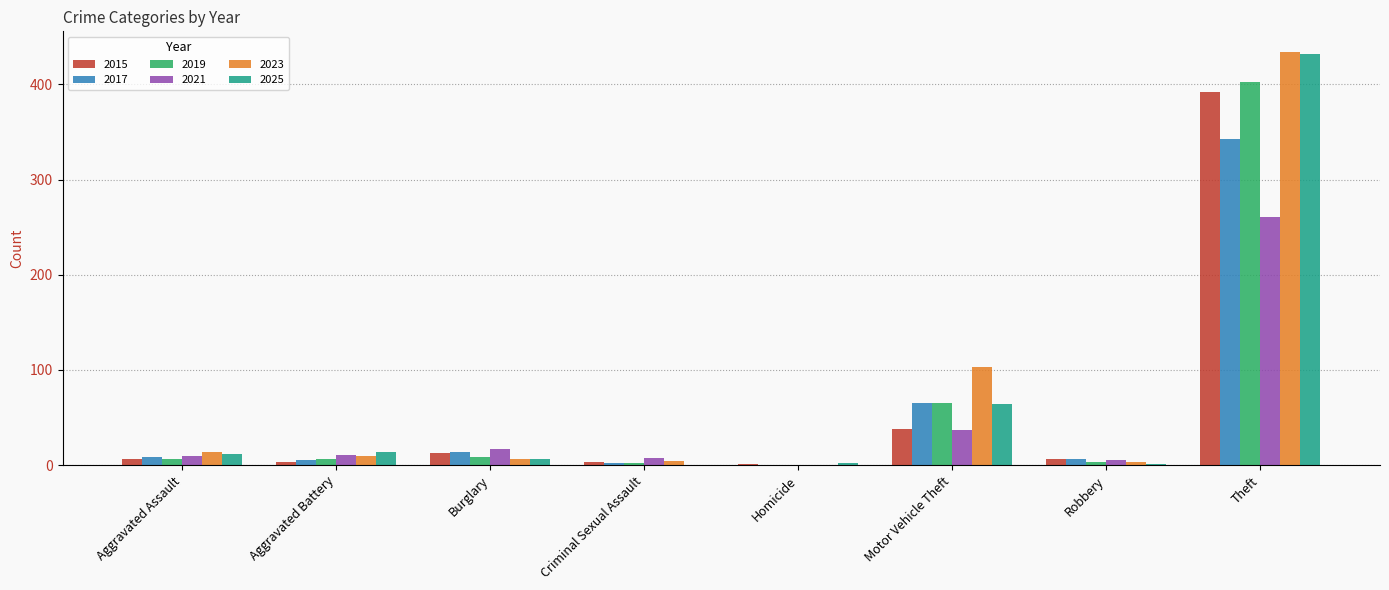

Does the chart contain stacked bars?

No